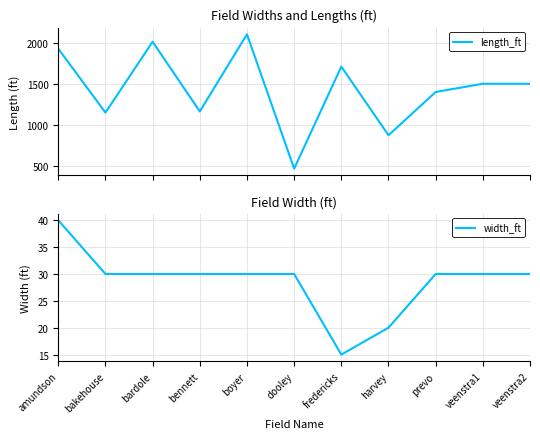

True or false: width_ft and length_ft cross at least once.

False